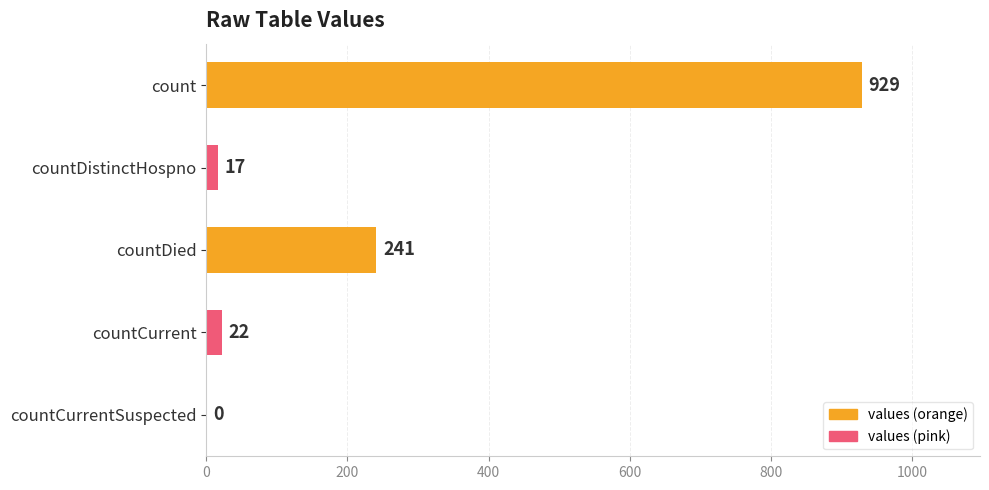

Where is the data nearest to the value 464?

countDied